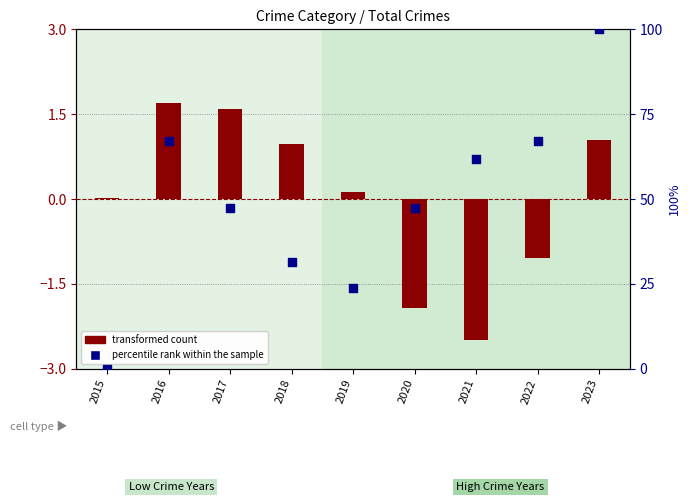

Which has a higher value, 2023 or 2015?

2023